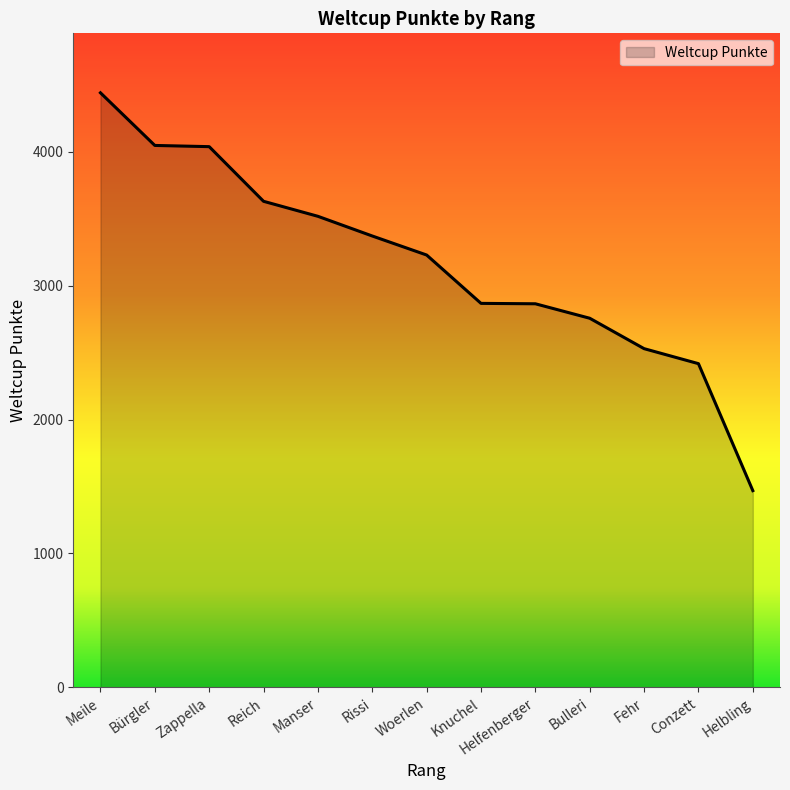

Count the number of categories in the chart.

13